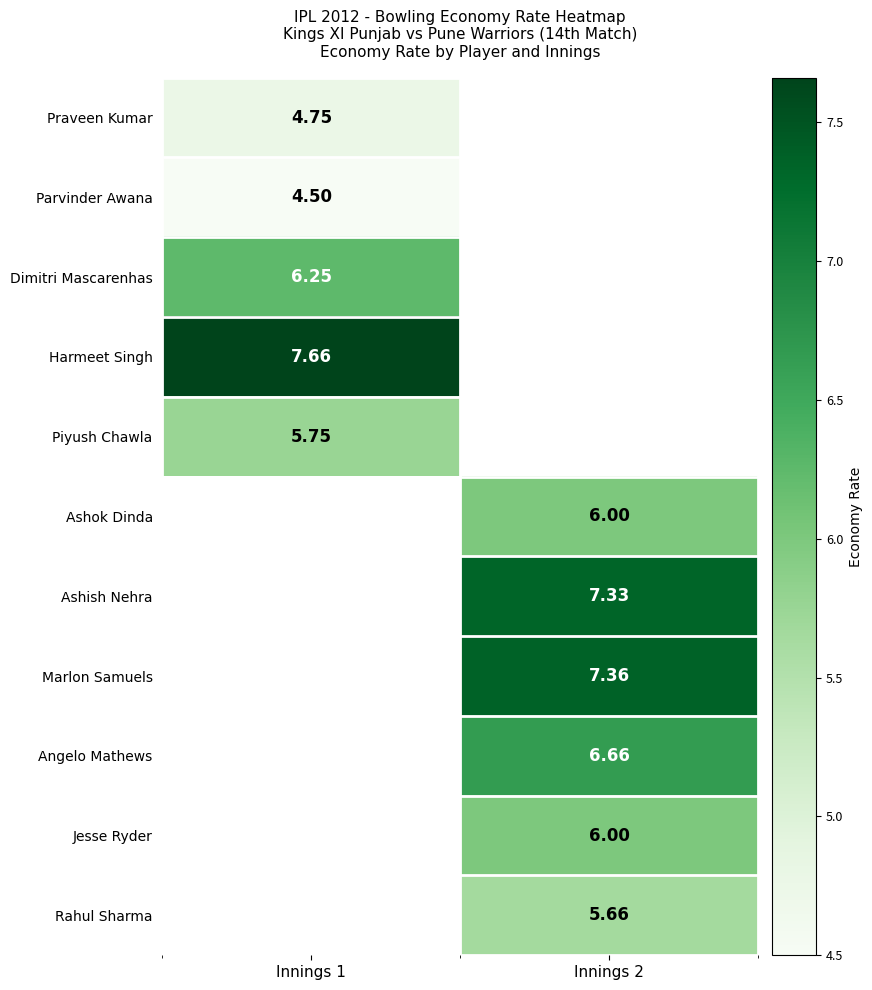

Is the value of Piyush Chawla at Innings 1 greater than the value of Ashish Nehra at Innings 2?

No